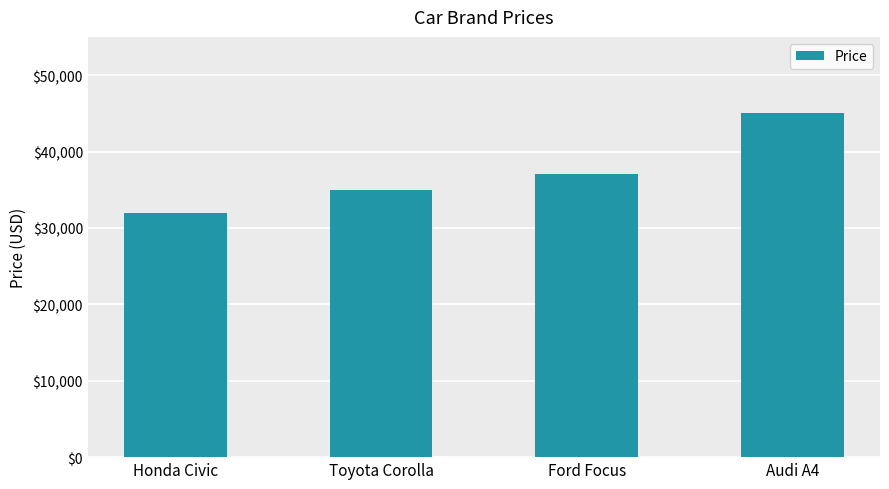

How many values are between 35000 and 45000?

3